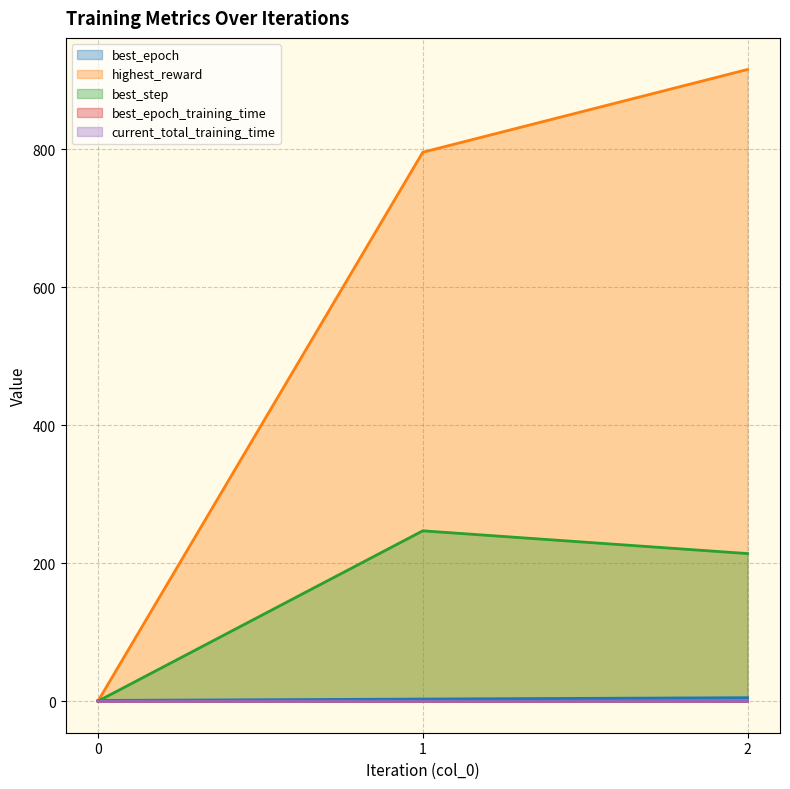

List the labels in order of current_total_training_time value, smallest first.

0, 1, 2